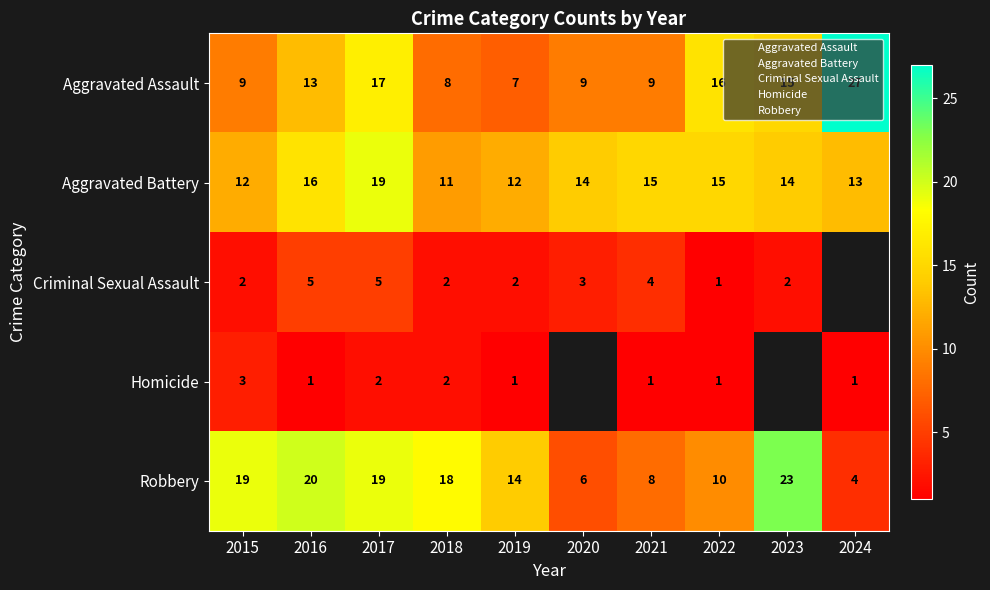

How many values in the Aggravated Assault series are below 13?

5